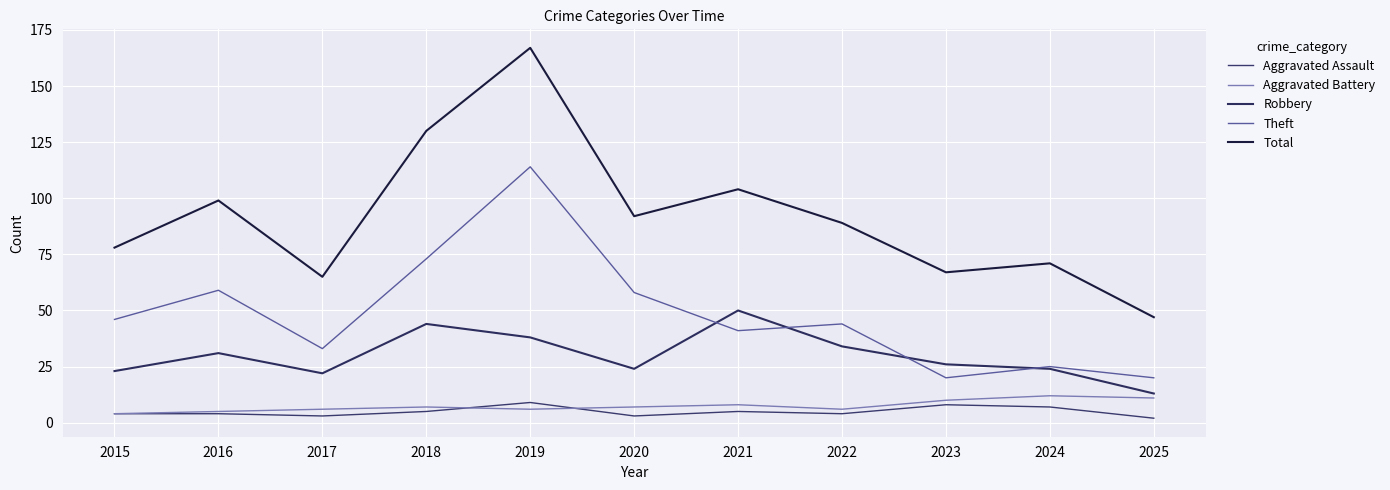

At which label does Theft first exceed 44?

2015